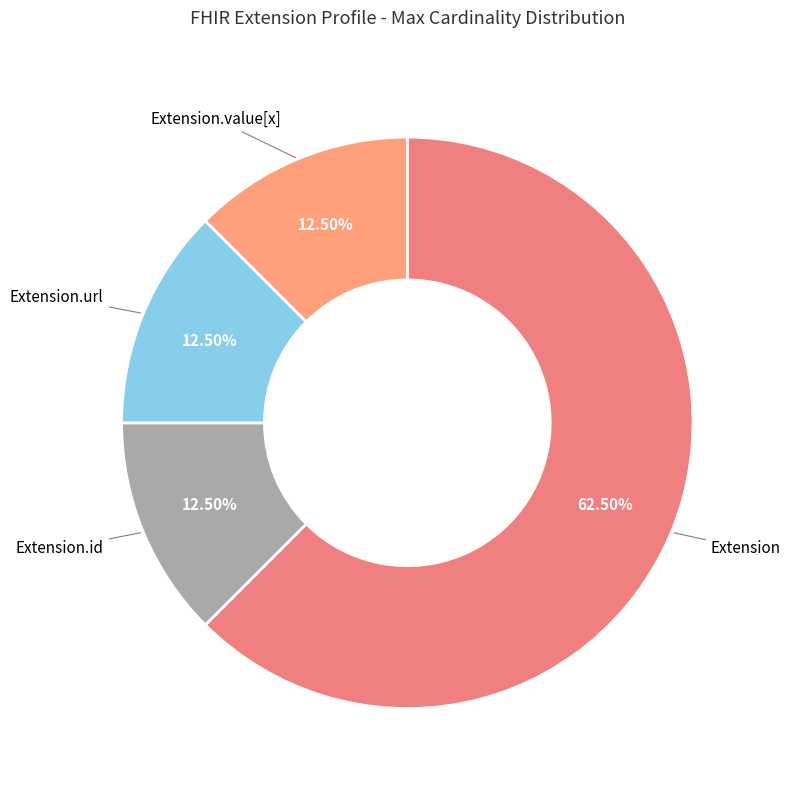

How many slices are in this pie chart?

4